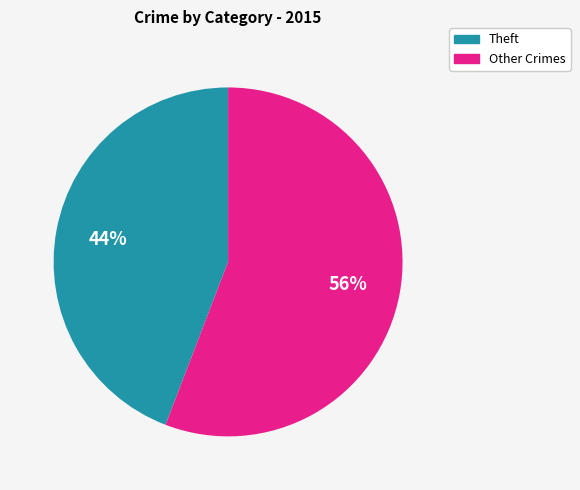

Is Theft the majority of the pie?

No